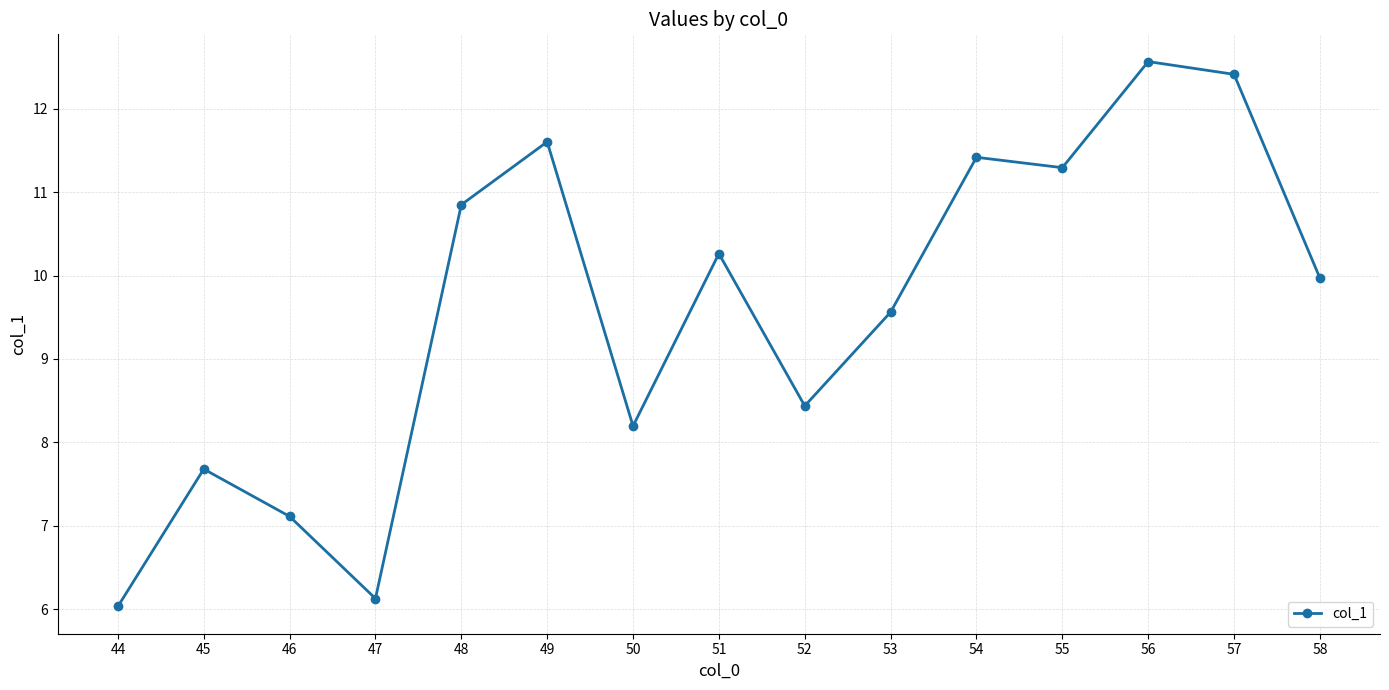

What is the ratio of the value at 48 to the value at 47?

1.8